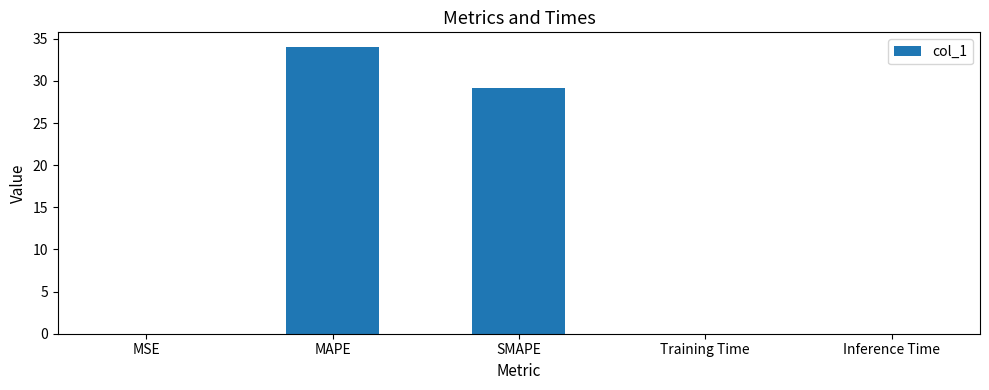

What is the greatest value displayed?

34.1